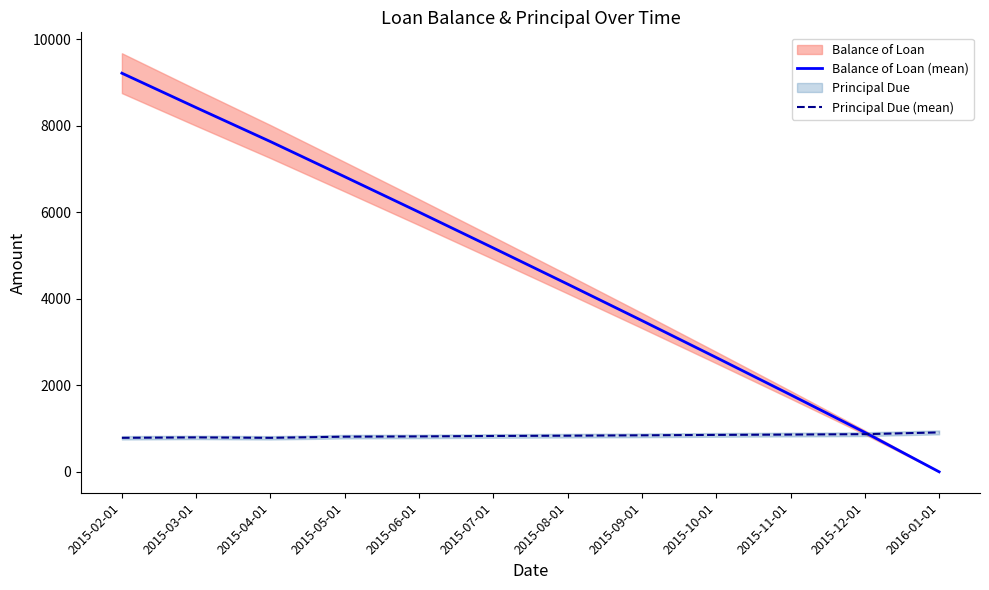

Between 2015-06-01 and 2015-08-01, which is larger?

2015-06-01